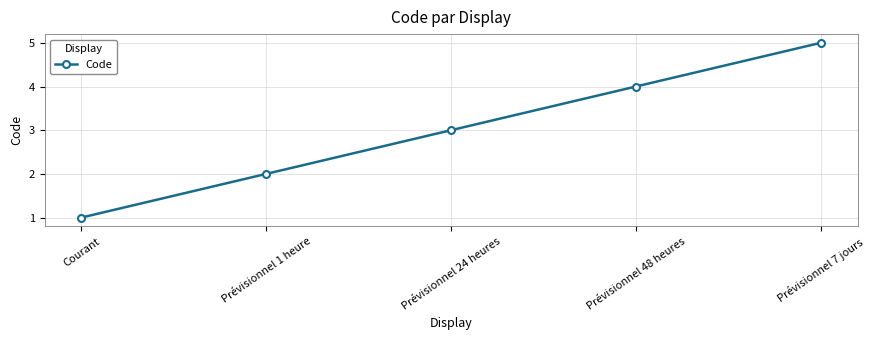

What is the ratio of the value at Prévisionnel 24 heures to the value at Prévisionnel 7 jours?

0.6